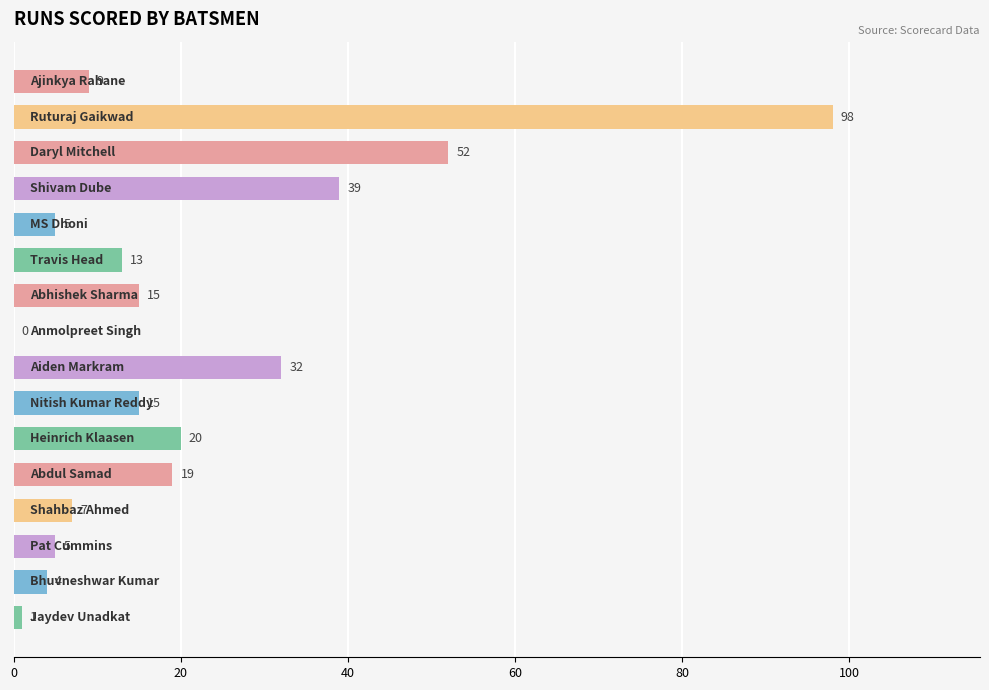

What is the greatest value displayed?

98